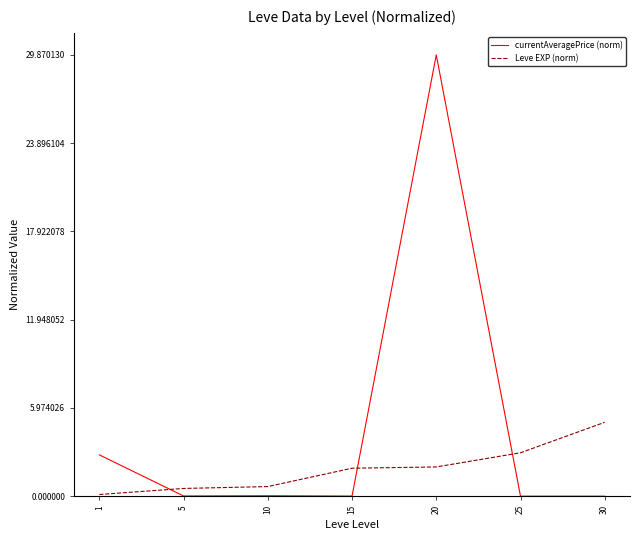

Which series changed the most between 20 and 30?

currentAveragePrice (norm)